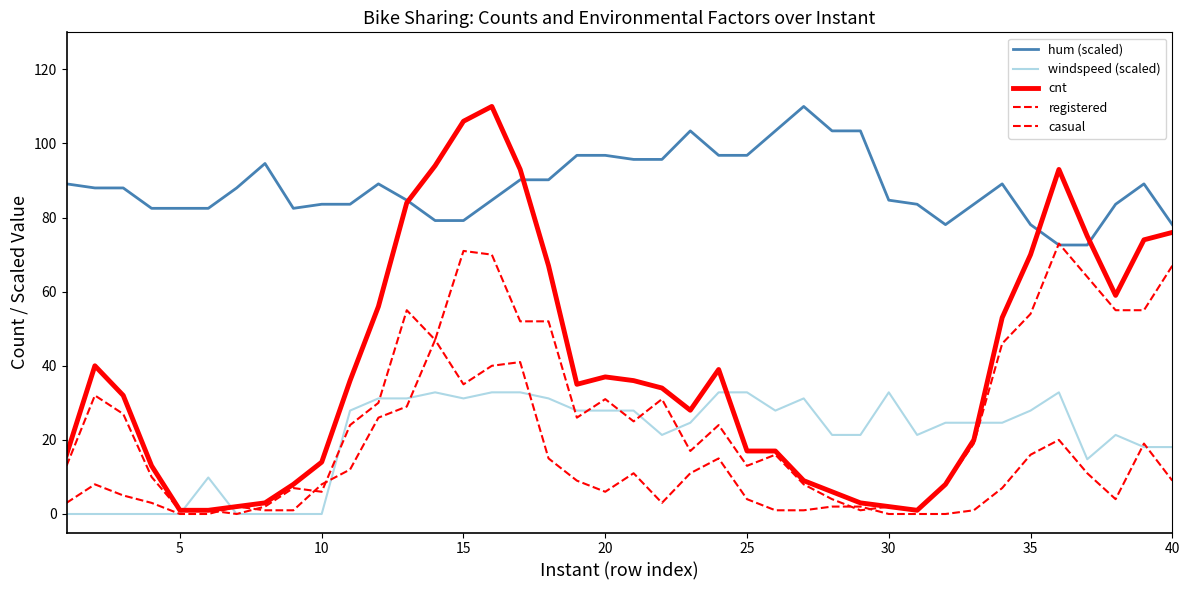

Which series has the largest total across all categories?

hum (scaled)